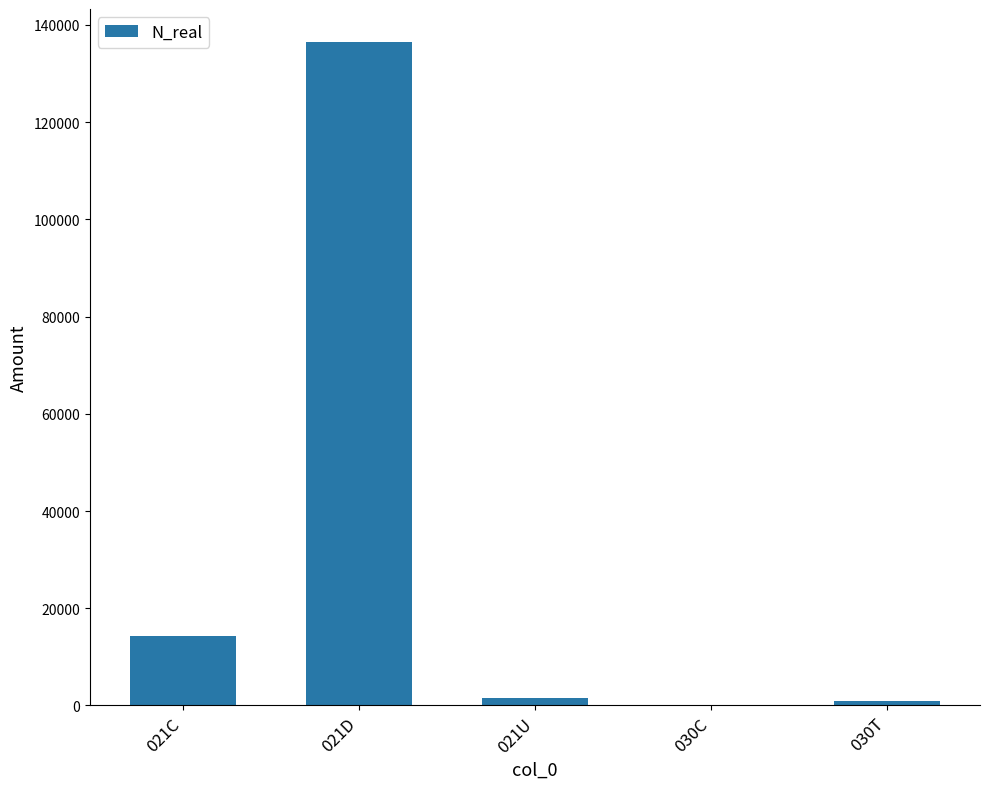

At which category does the chart reach its peak across all series?

021D